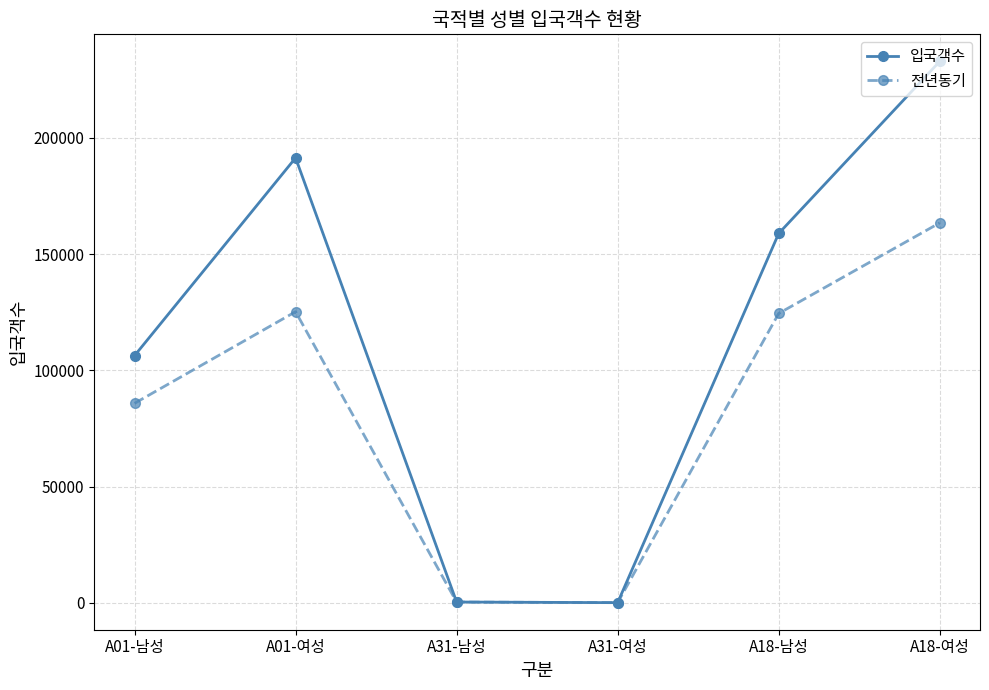

The 전년동기 series shows 124486 at A18-남성. True or false?

True